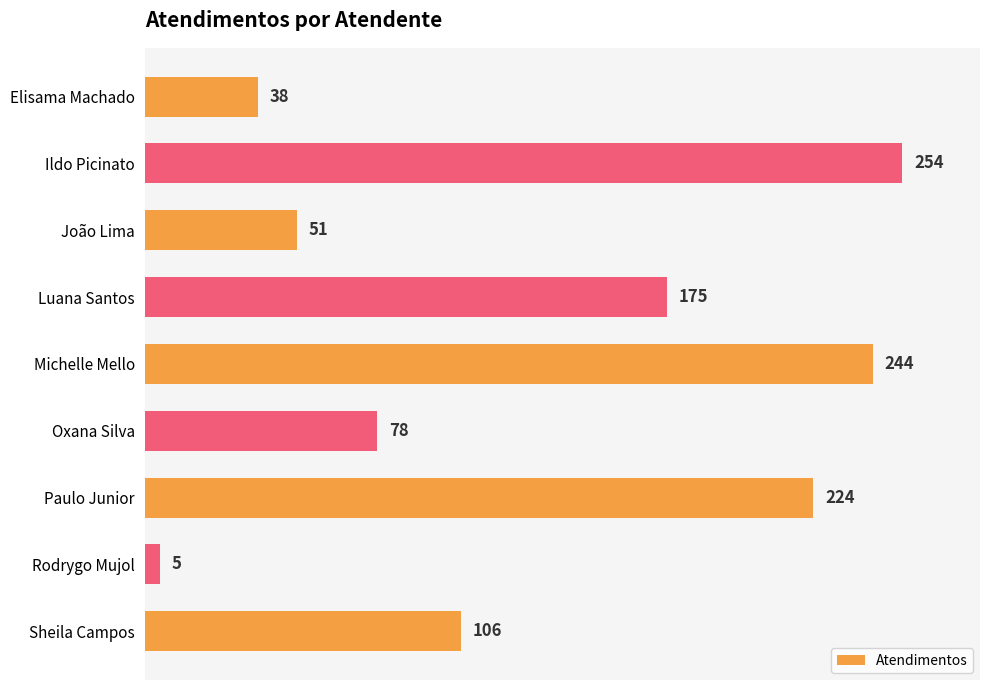

How many values are below 106?

4